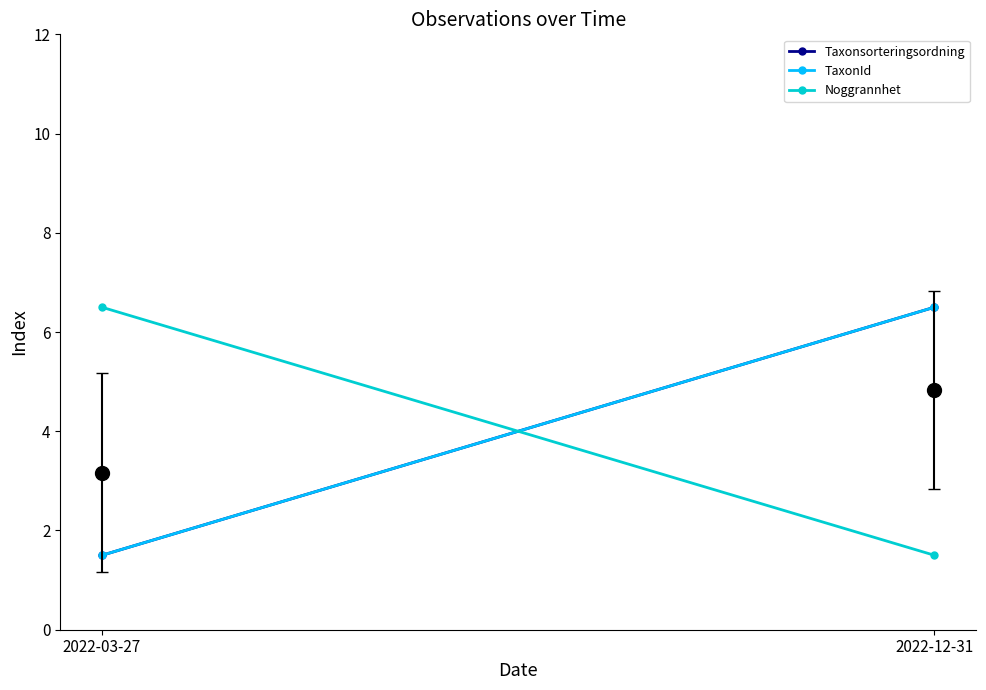

How many values in the TaxonId series are below 6?

1